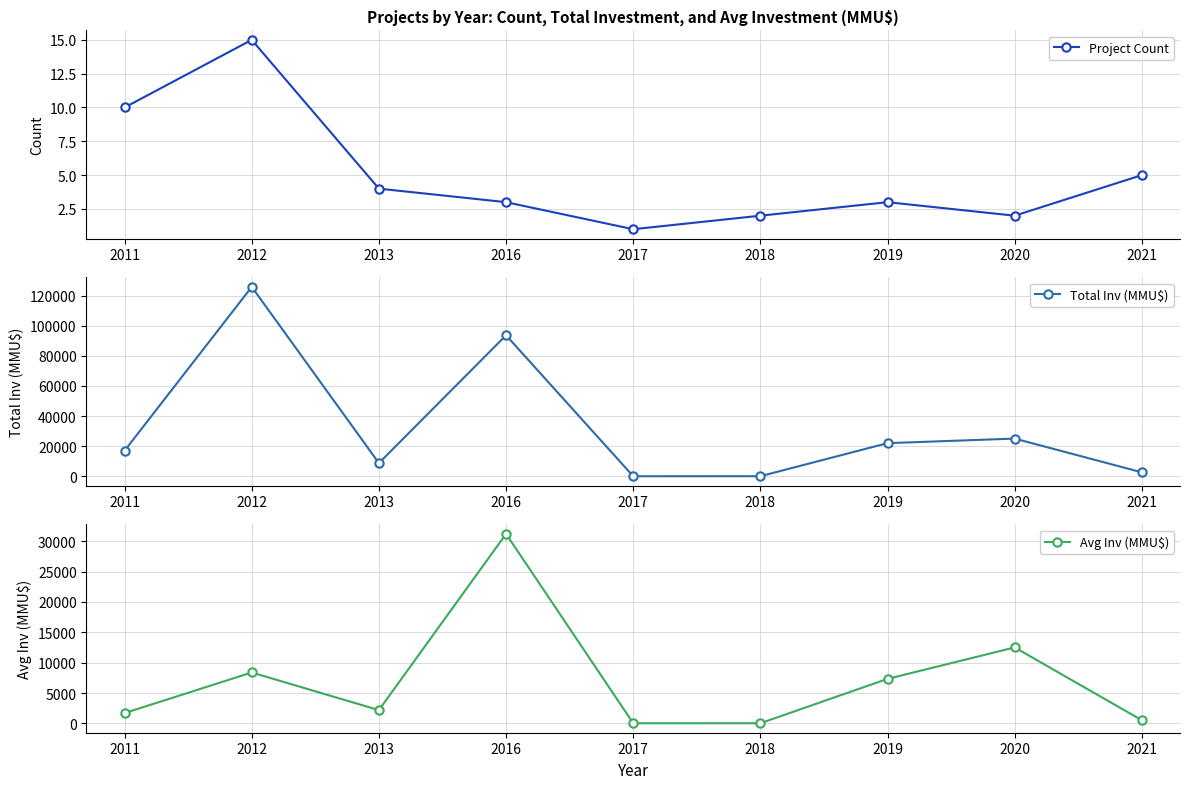

Is the value of Total Inv (MMU$) at 2017 greater than the value of Project Count at 2020?

Yes